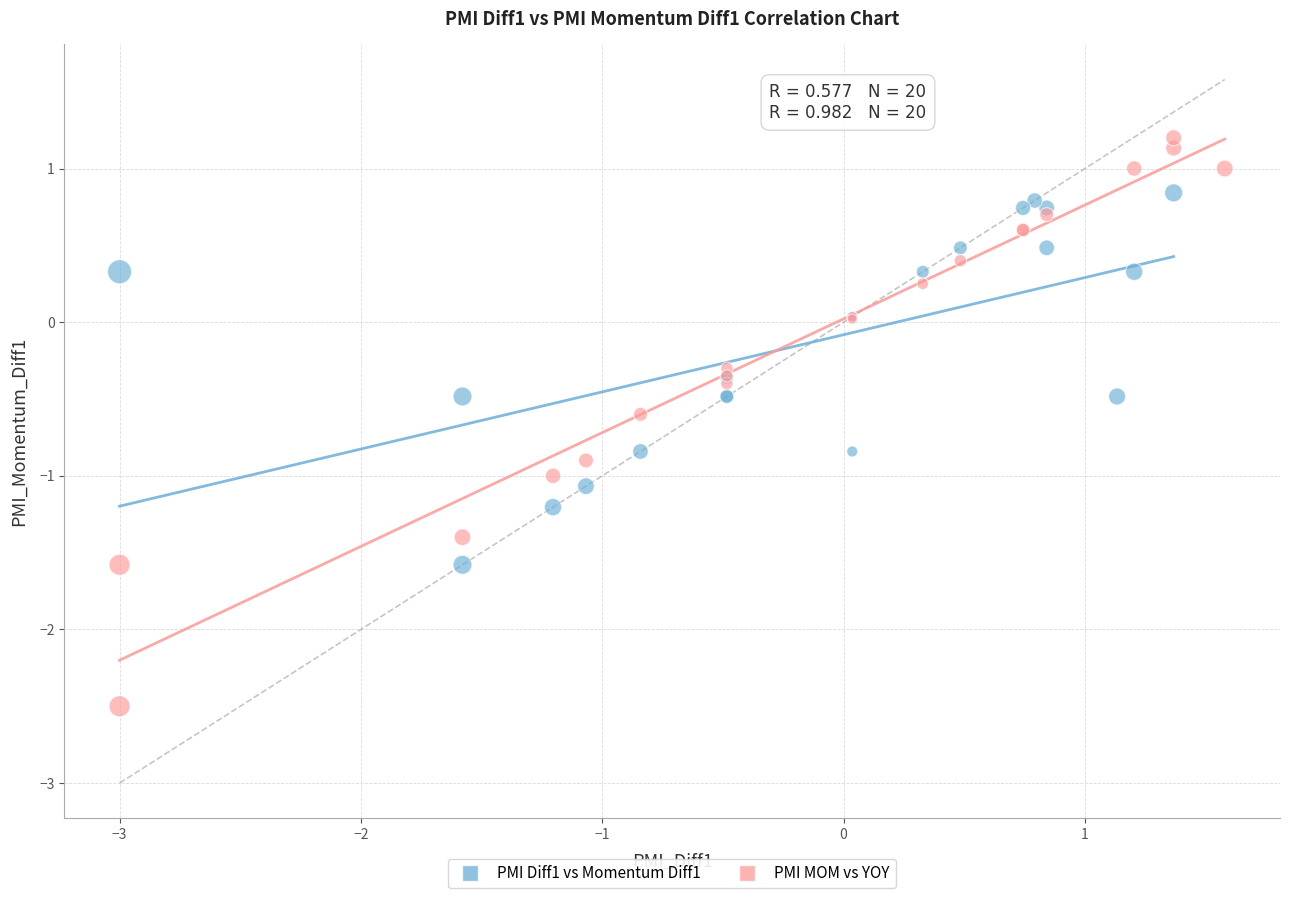

Which series contains the highest Y value?

PMI MOM vs YOY